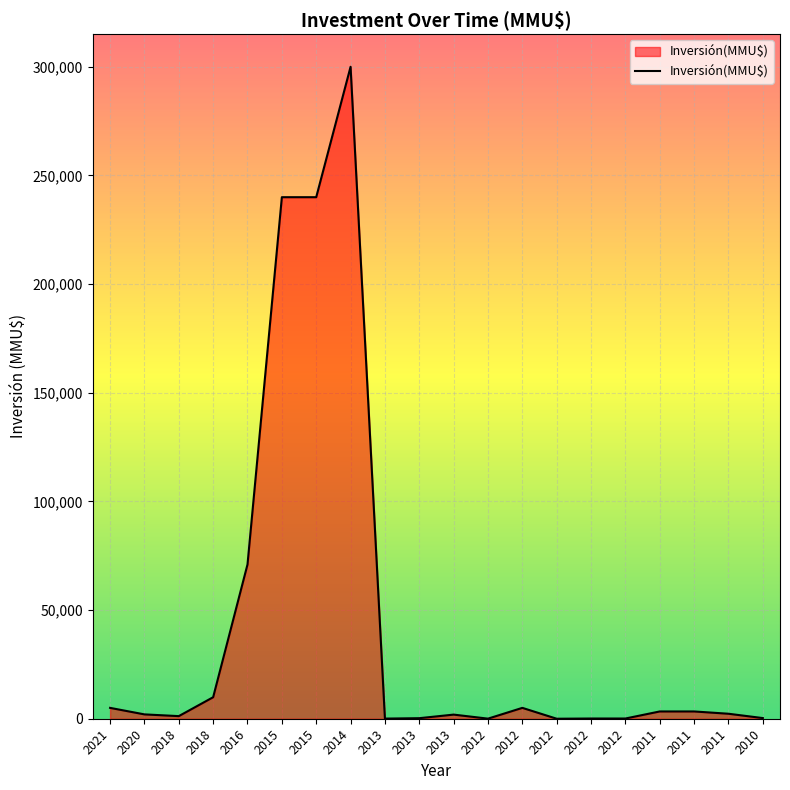

The chart shows a value of 0 at 2012. True or false?

True